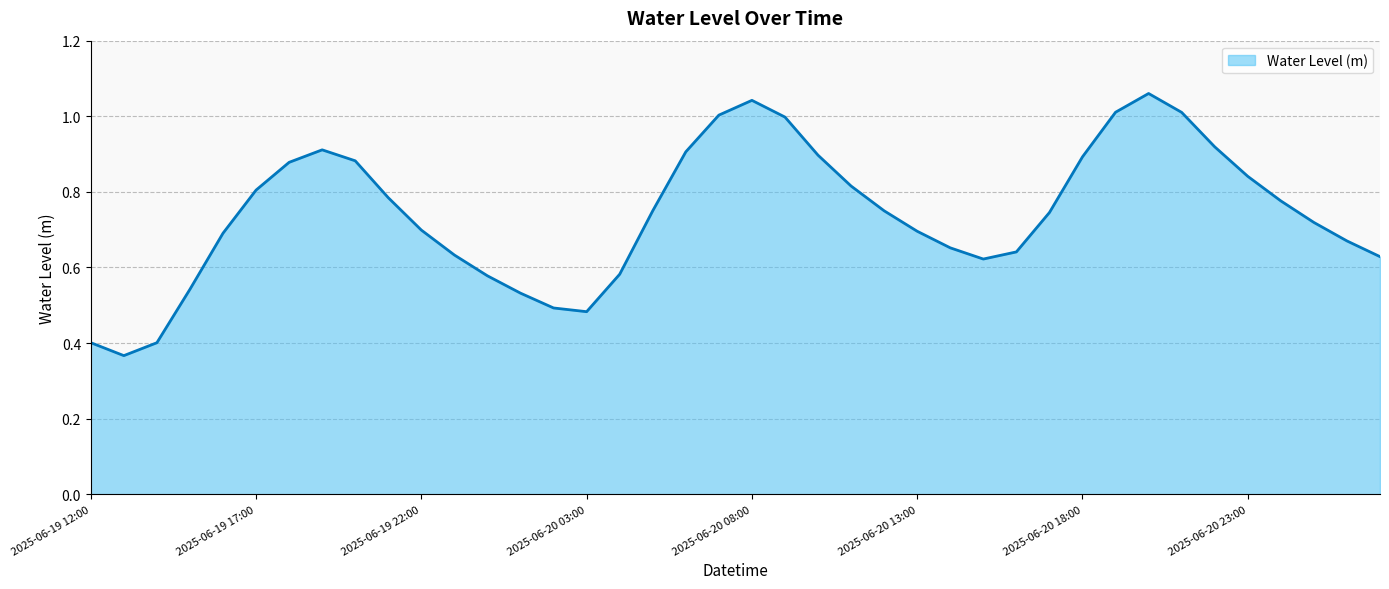

What is the average value?

0.7